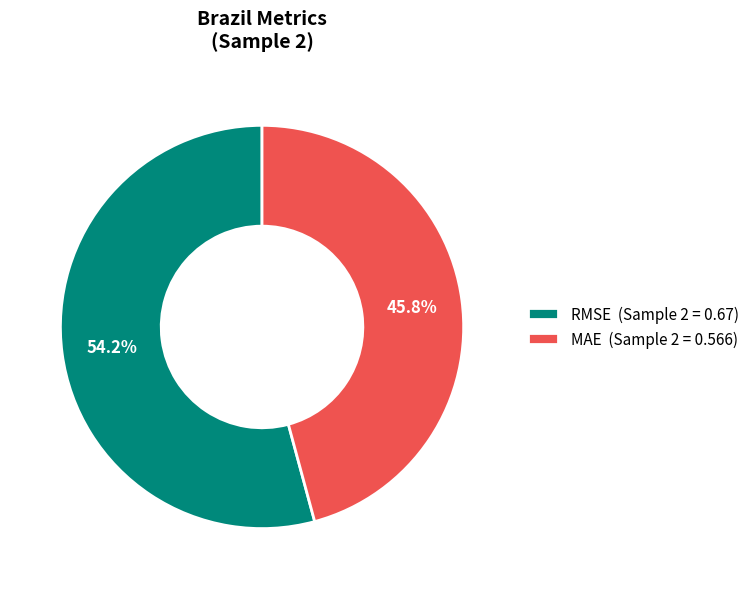

What is the total percentage of MAE and RMSE?

100.0%